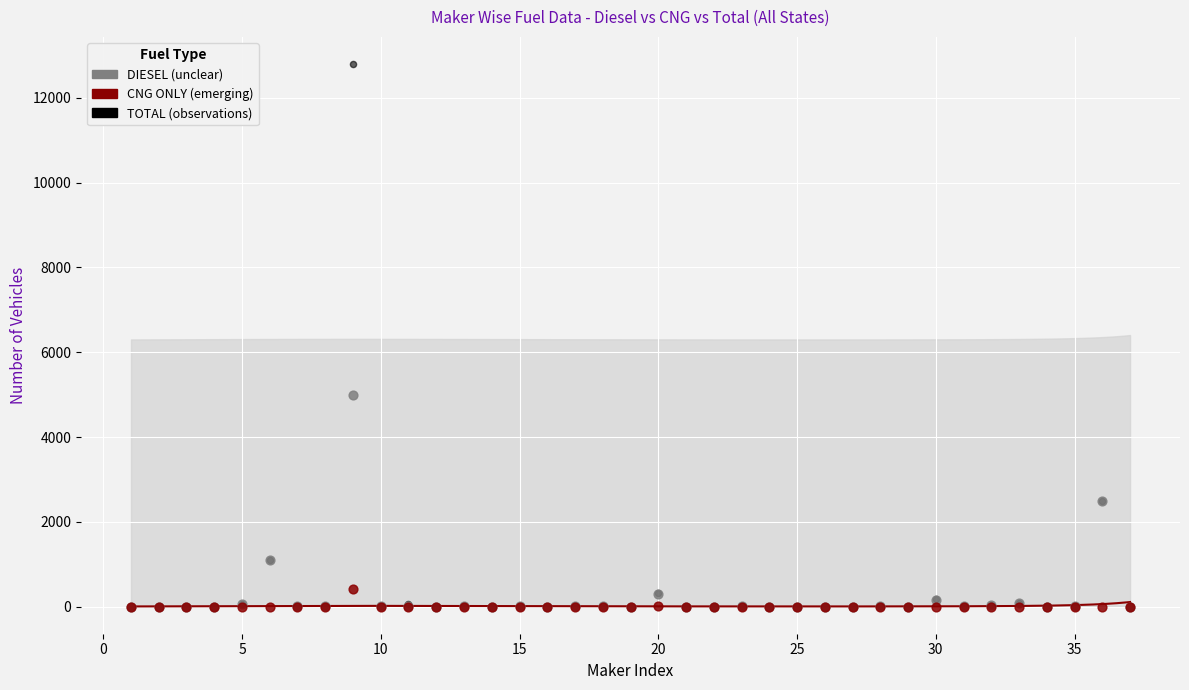

Across all series, what Y value is closest to 6400?

4981